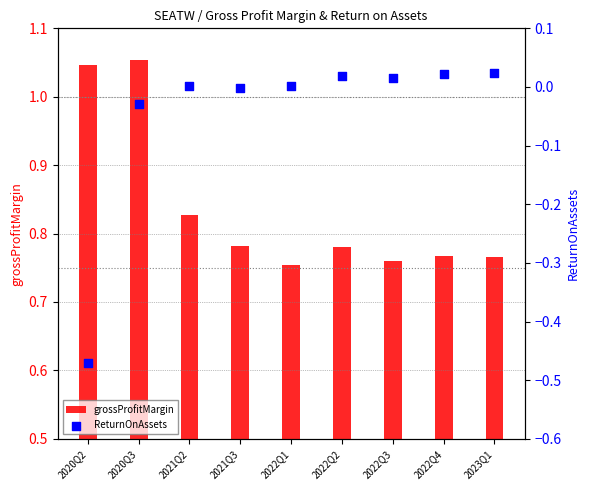

At which category is the sum across all series the highest?

2020Q3